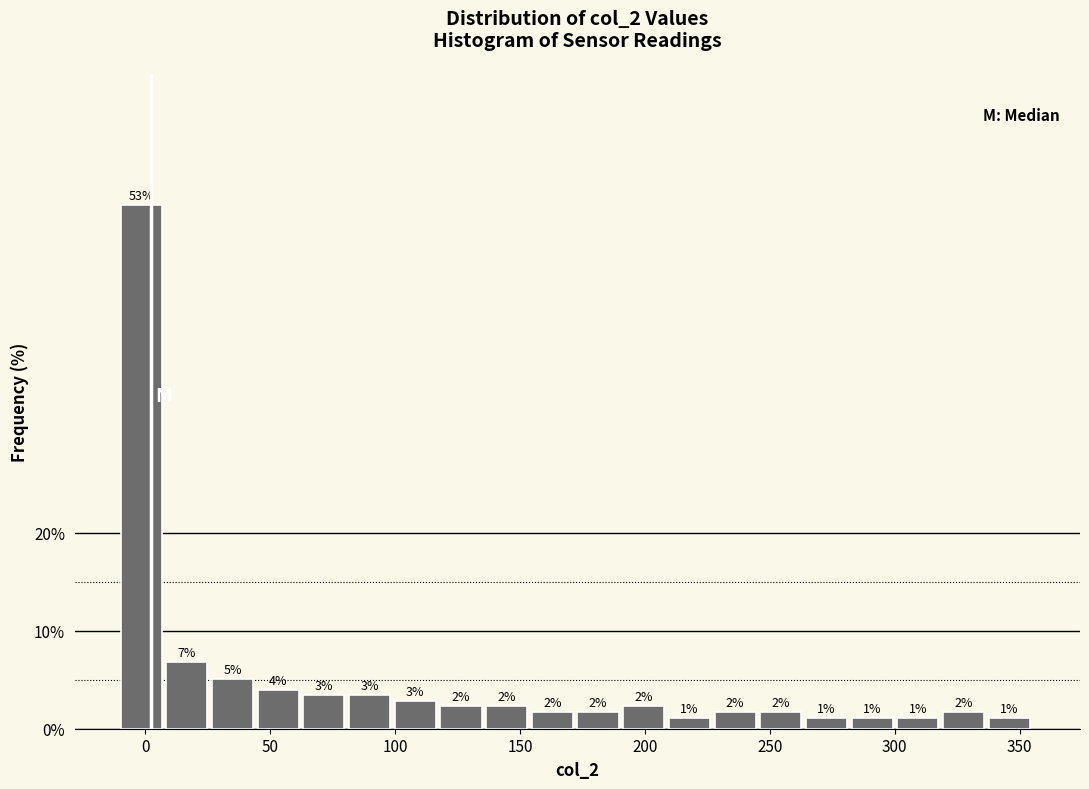

Around what value on the x-axis is the tallest bar? Give the approximate position of its centre, as read against the axis.

0